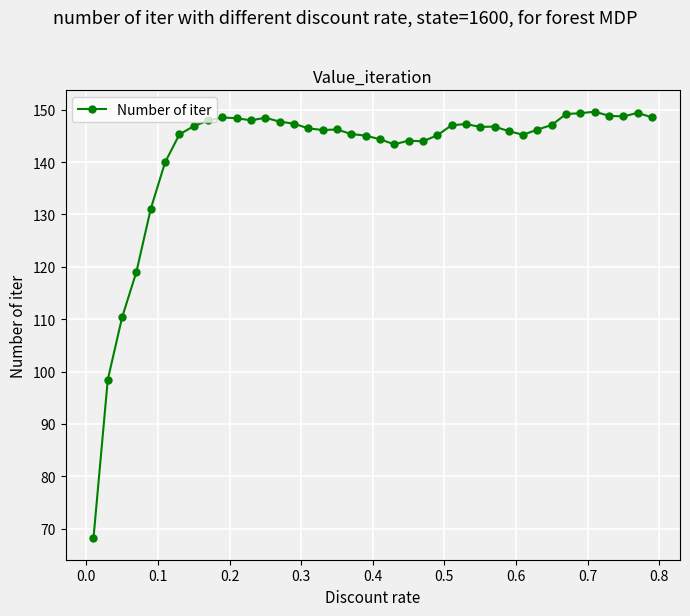

True or false: there are more than 0 points higher than both neighbors.

True